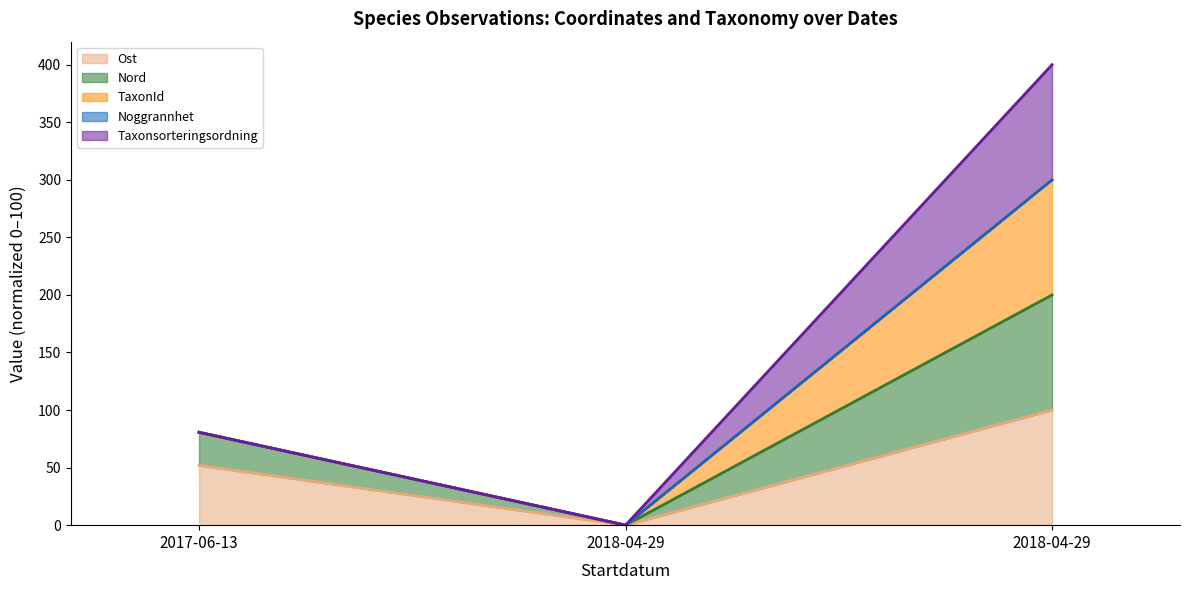

Where does the TaxonId series first go above 80?

2017-06-13